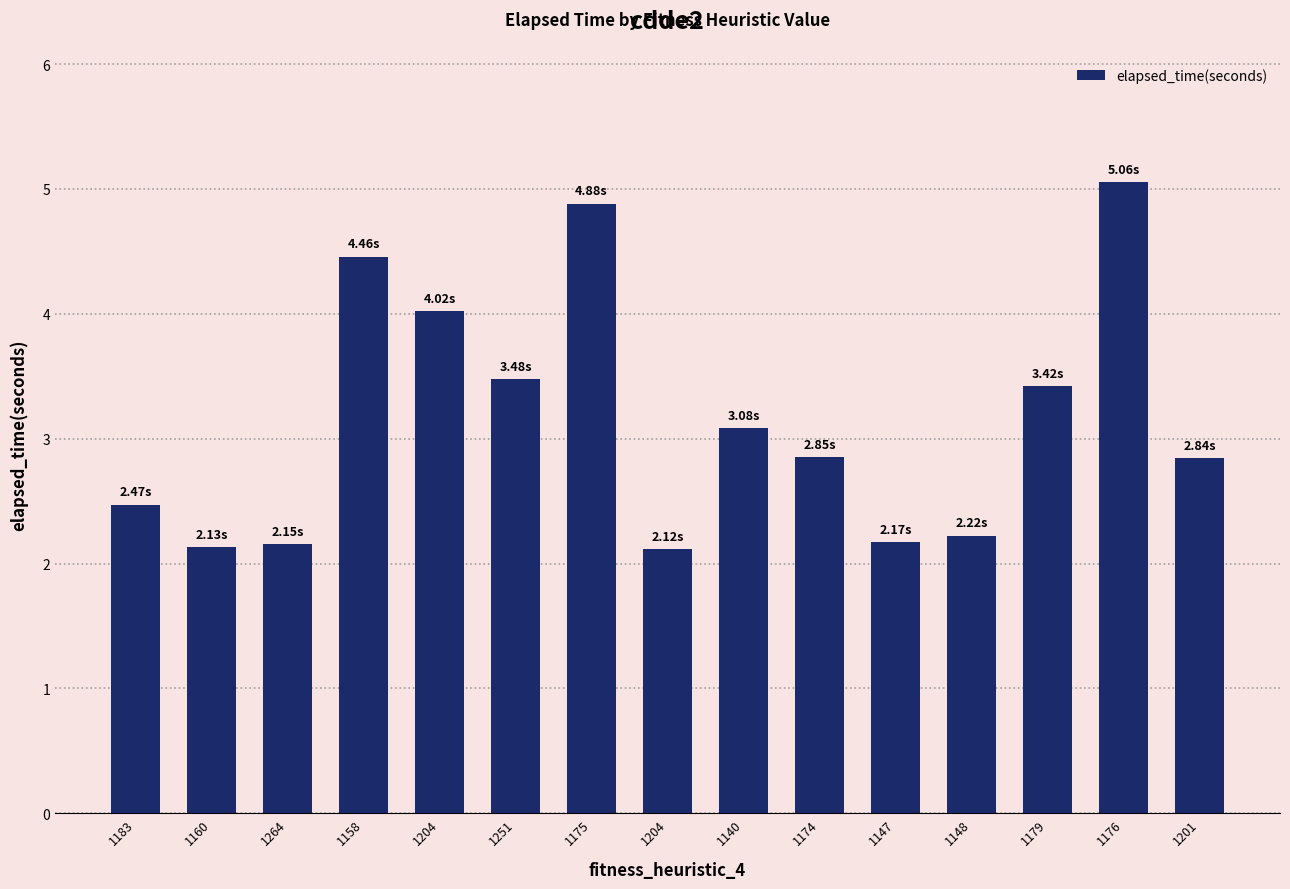

Which label corresponds to the smallest value in the chart?

1204